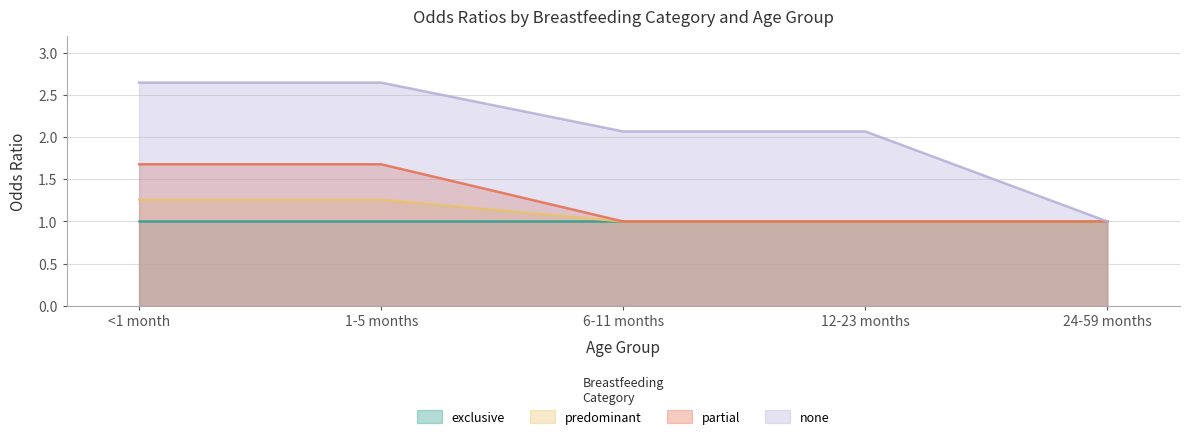

What is the difference between the maximum and minimum values in the partial series?

0.7